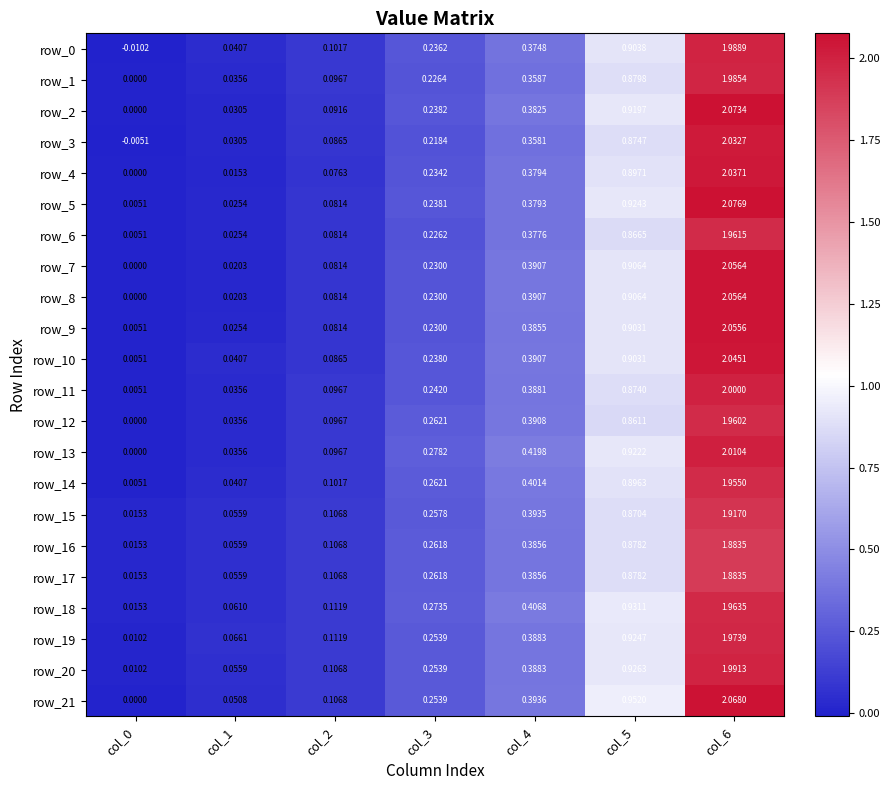

The row_14 series shows 0.9 at col_5. True or false?

True